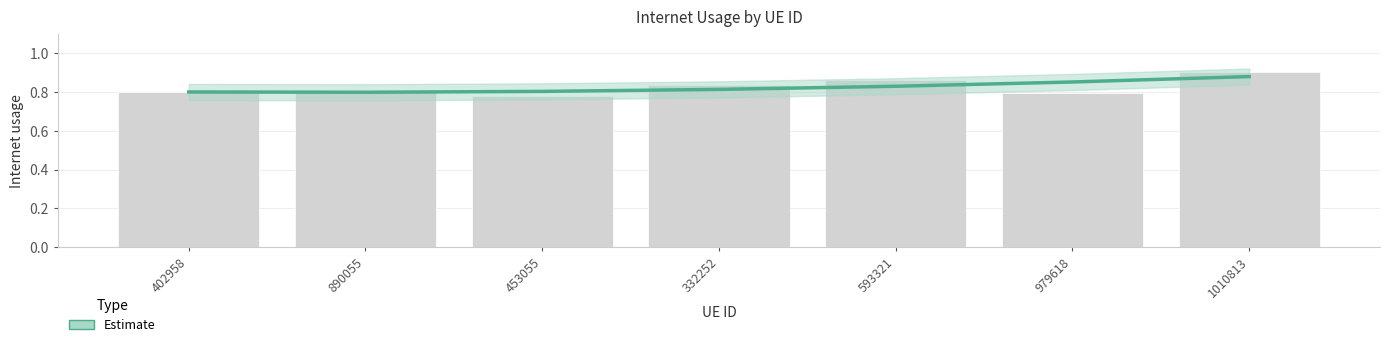

Reading left to right, list all the values displayed in this chart.

402958=0.8	890055=0.8	453055=0.8	332252=0.8	593321=0.8	979618=0.9	1010813=0.9